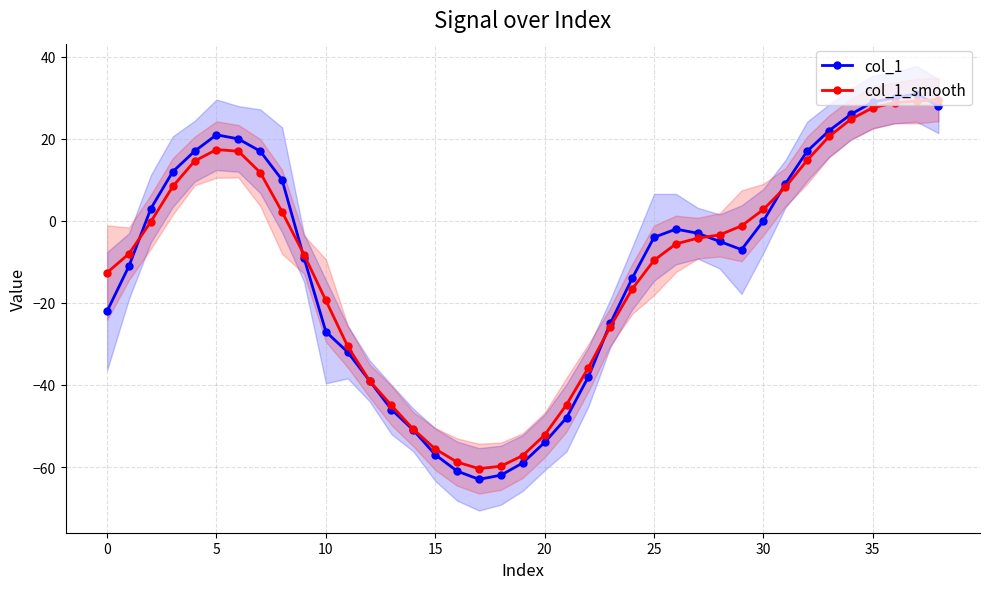

Reading right to left, what are all the values shown in this chart?

col_1: 28.0	31.0	30.0	29.0	26.0	22.0	17.0	9.0	0.0	-7.0	-5.0	-3.0	-2.0	-4.0	-14.0	-25.0	-38.0	-48.0	-54.0	-59.0	-62.0	-63.0	-61.0	-57.0	-51.0	-46.0	-39.0	-32.0	-27.0	-9.0	10.0	17.0	20.0	21.0	17.0	12.0	3.0	-11.0	-22.0
col_1_smooth: 29.6	29.2	28.8	27.6	24.8	20.6	14.8	8.2	2.8	-1.2	-3.4	-4.2	-5.6	-9.6	-16.6	-25.8	-35.8	-44.8	-52.2	-57.2	-59.8	-60.4	-58.8	-55.6	-50.8	-45.0	-39.0	-30.6	-19.4	-8.2	2.2	11.8	17.0	17.4	14.6	8.4	-0.2	-8.0	-12.6